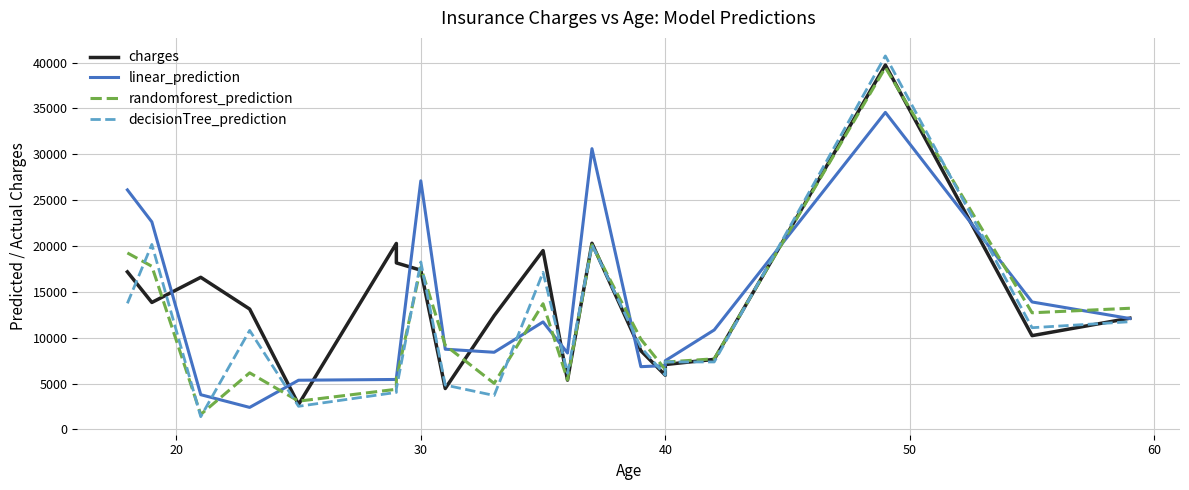

At how many categories does at least one series exceed 26760?

3